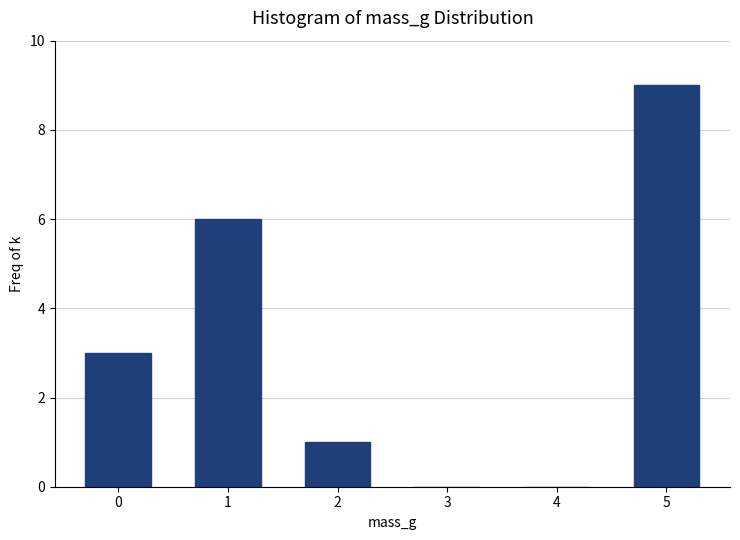

Reading right to left, list all the values displayed in this chart.

5=9	4=0	3=0	2=1	1=6	0=3